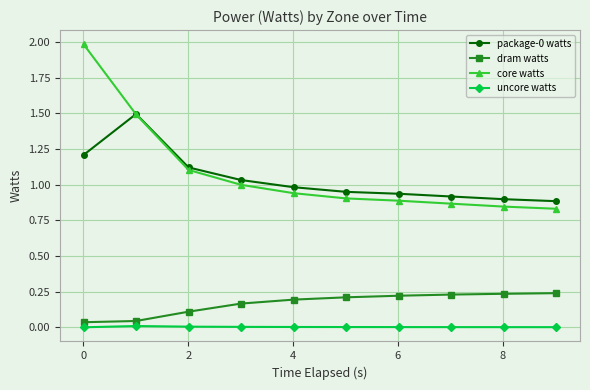

What is the greatest value displayed?

2.0